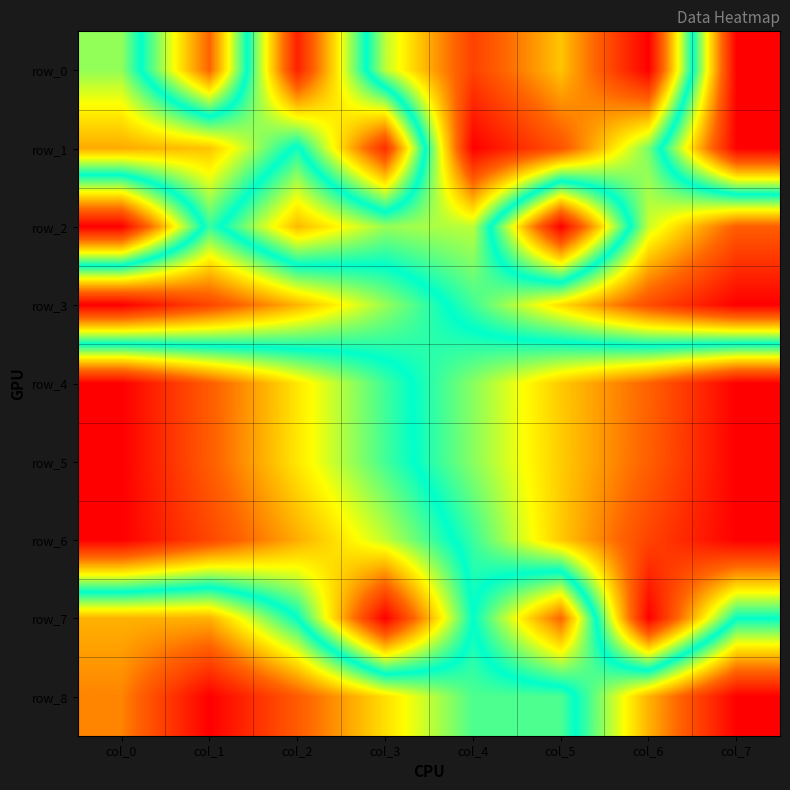

Read the row_1 value at col_0.

0.8